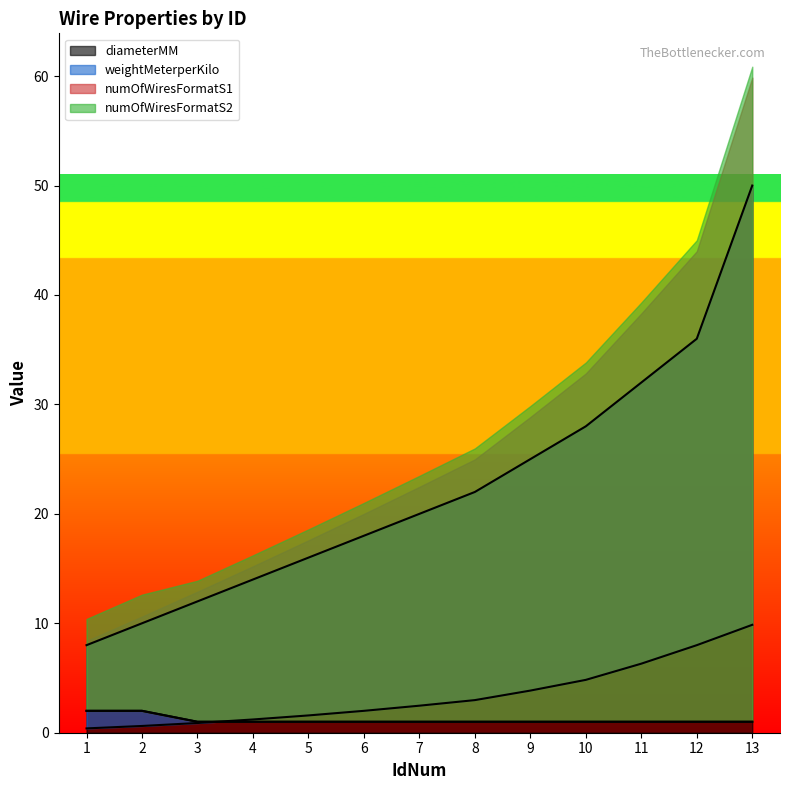

Does the chart have visible grid lines?

No